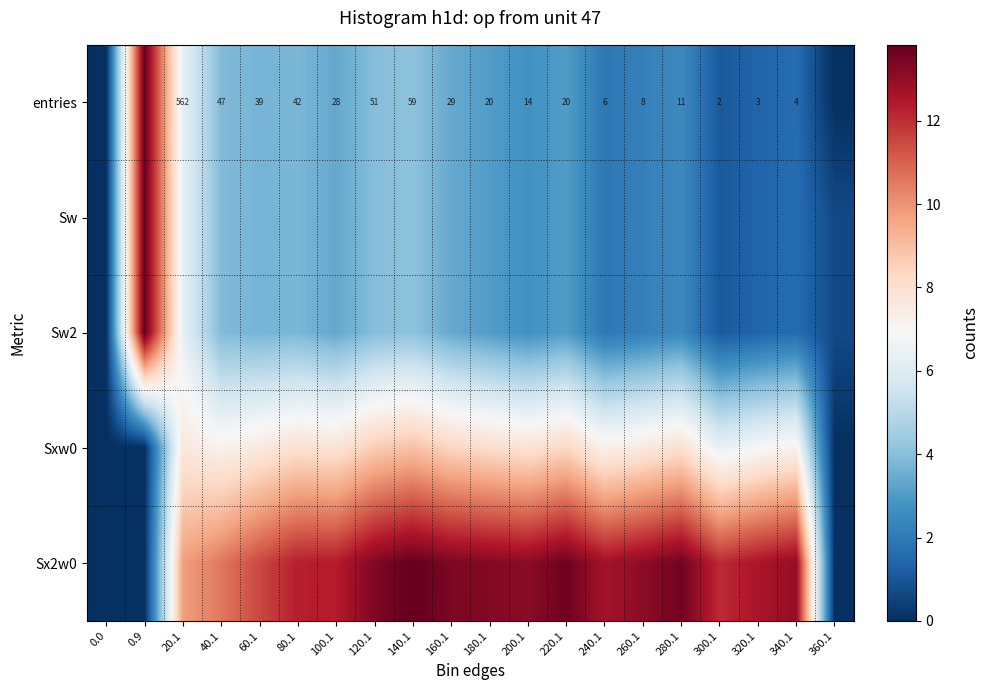

Is the value of Sx2w0 at 40.1 greater than the value of Sw at 360.1?

Yes